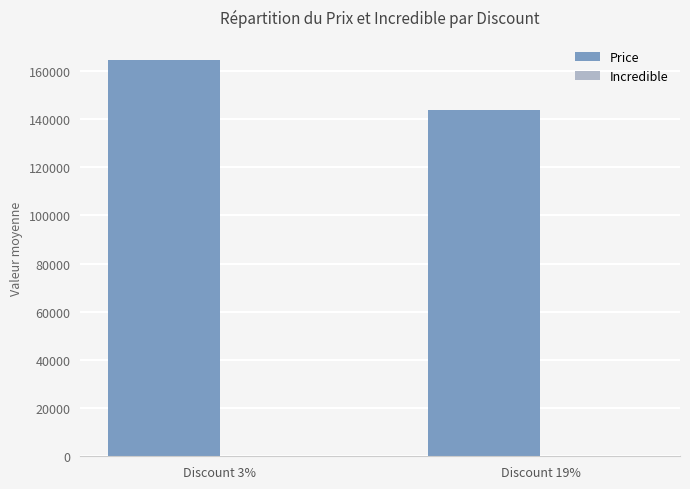

At which category does the chart reach its peak across all series?

Discount 3%